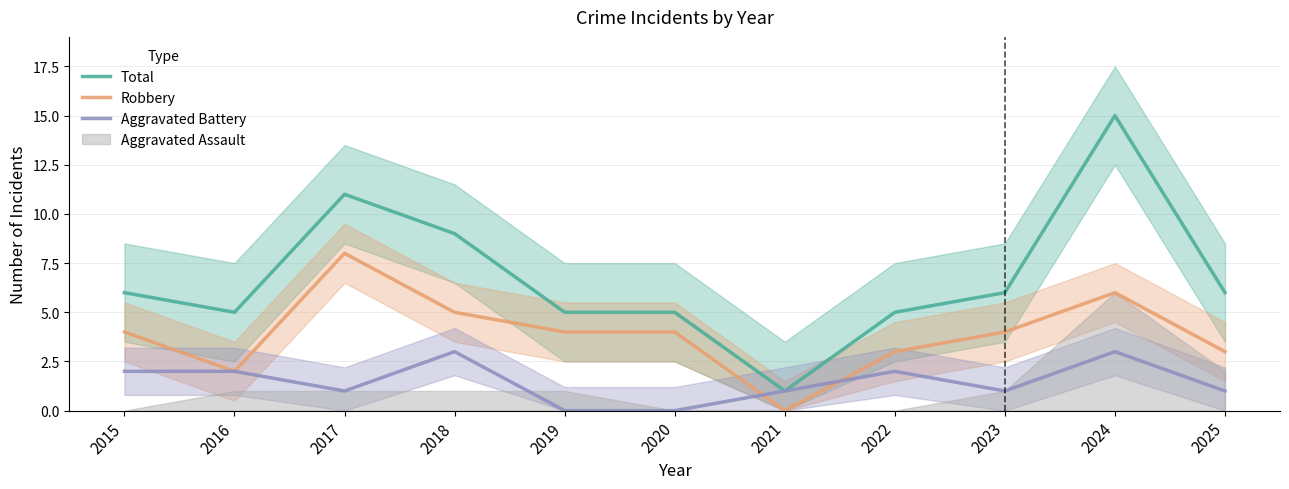

How many Aggravated Battery values are between 1 and 2?

7